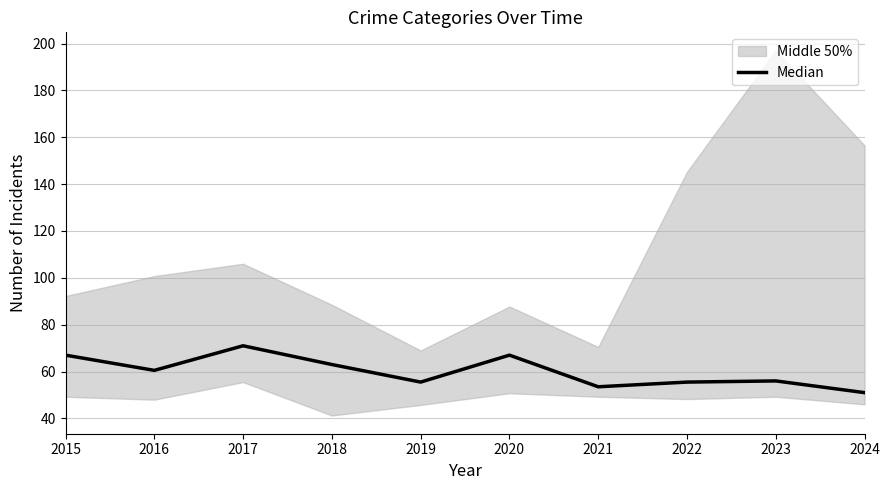

What is the approximate value at 2020?

67.0